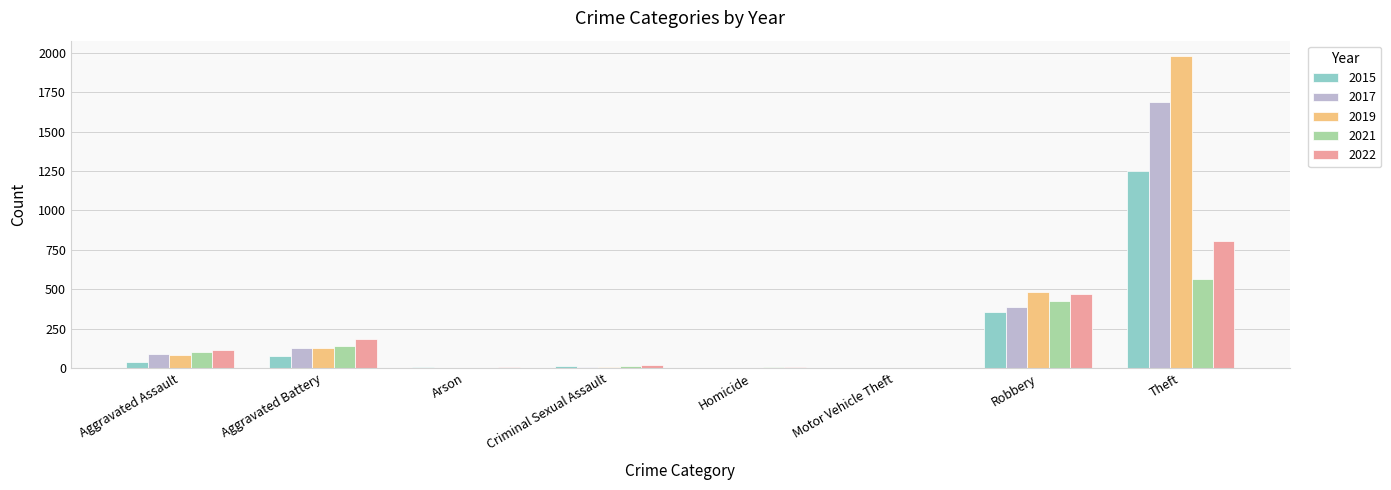

At which category does the chart reach its peak across all series?

Theft